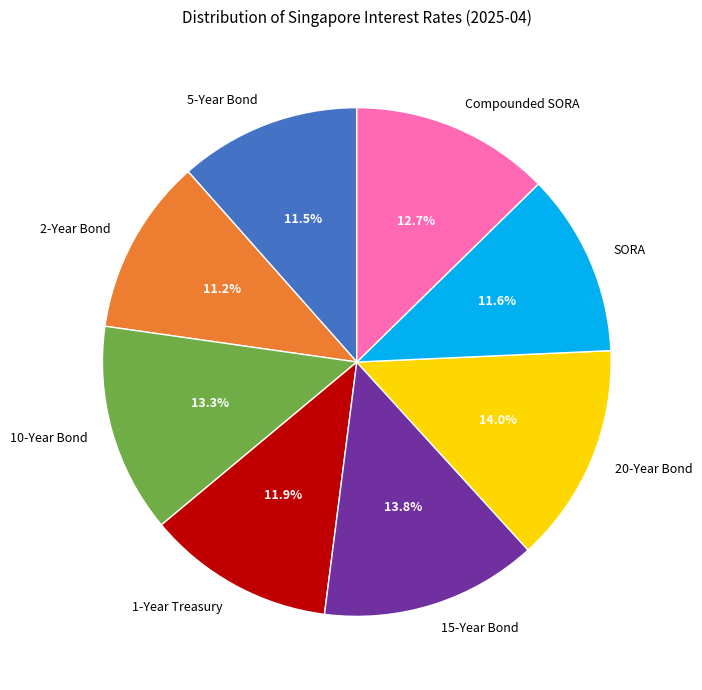

What percentage is the 10-Year Bond slice, to the nearest percent?

13%